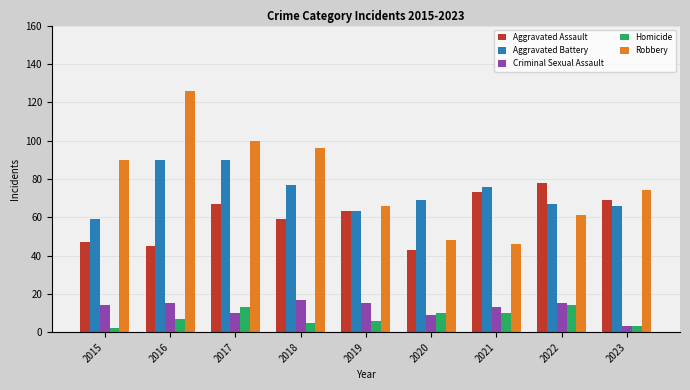

What is the minimum value for Aggravated Assault?

43